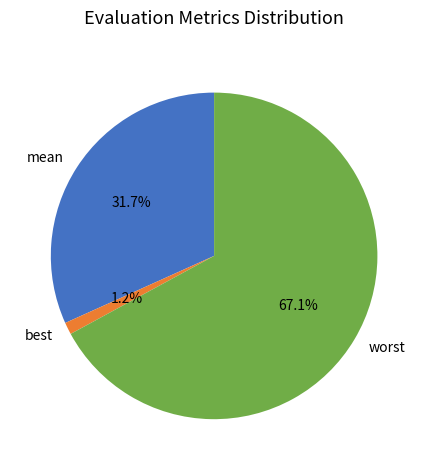

Which category has the smallest portion of the pie?

best